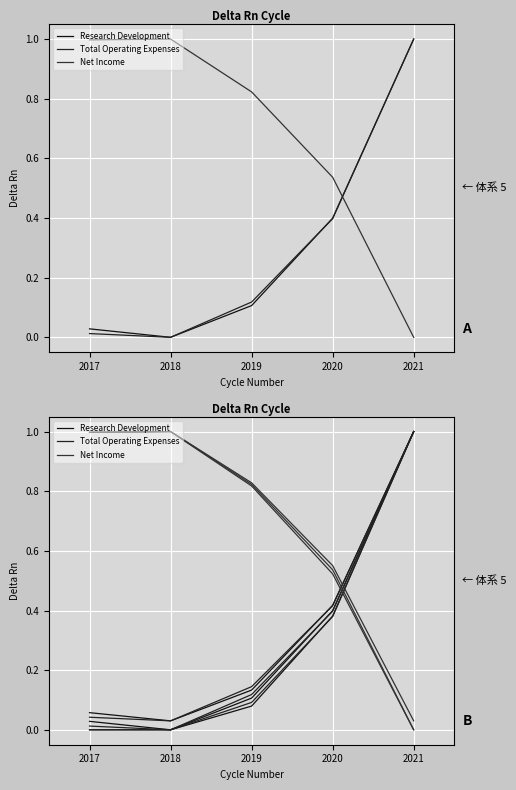

Where do Total Operating Expenses and Research Development first cross each other?

2019 and 2020